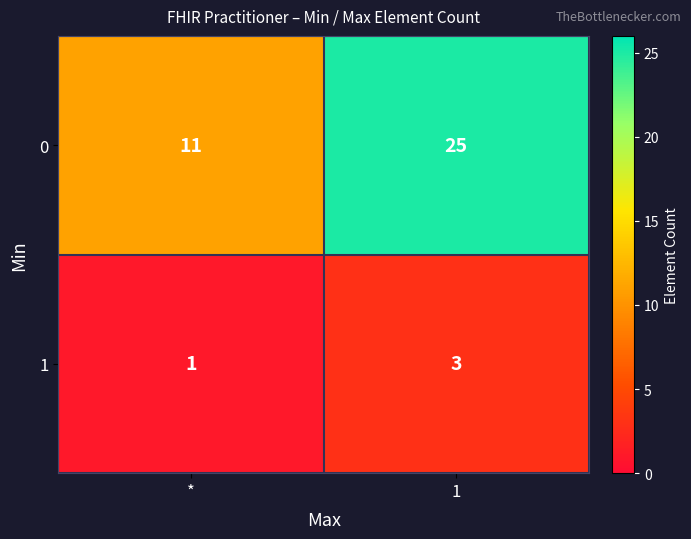

How many data points does each series have?

2